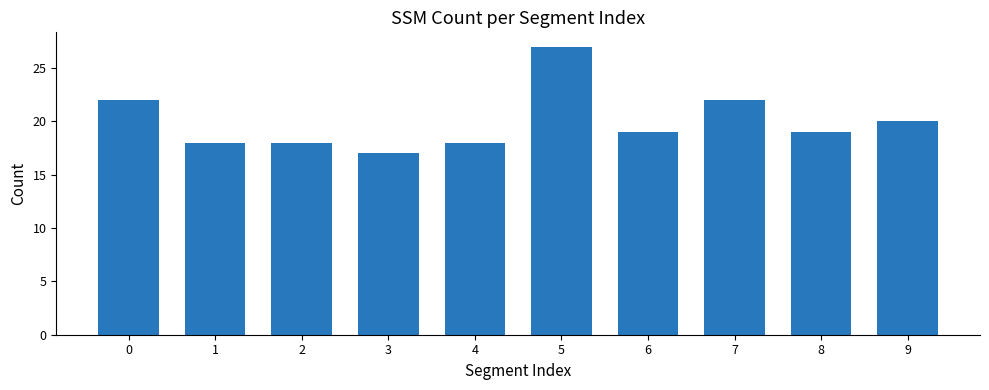

What is the ratio of the value at 6 to the value at 4?

1.1